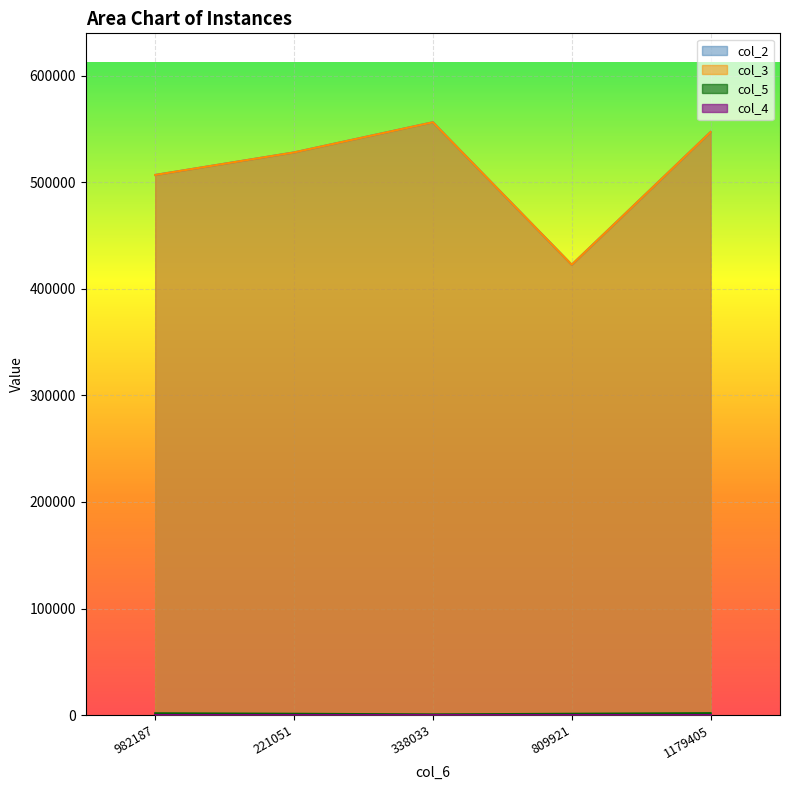

Between 809921 and 1179405, which series saw the biggest shift?

col_3